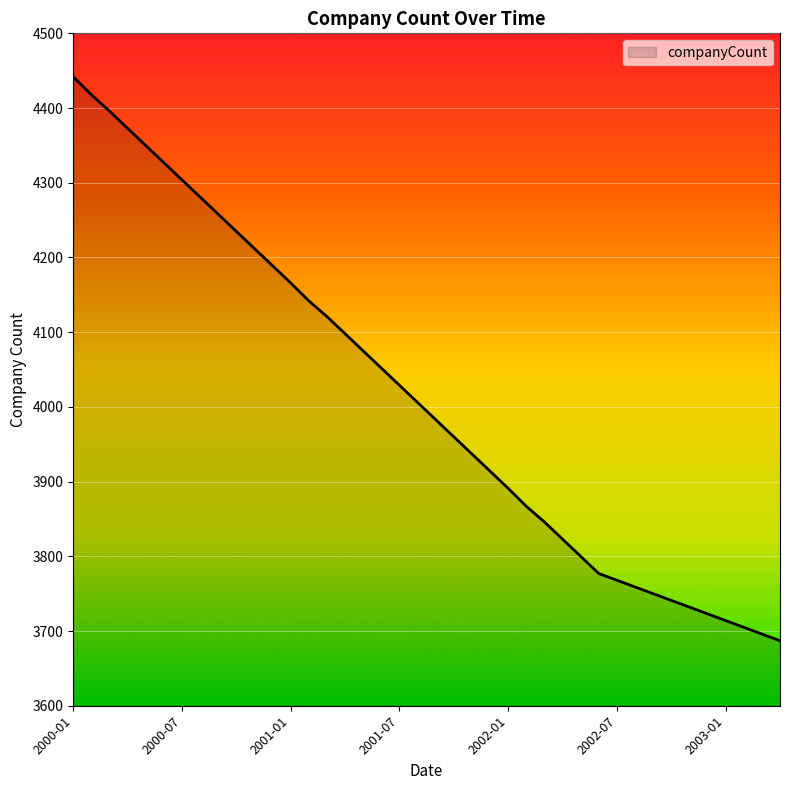

What is the minimum value shown in the chart?

3687